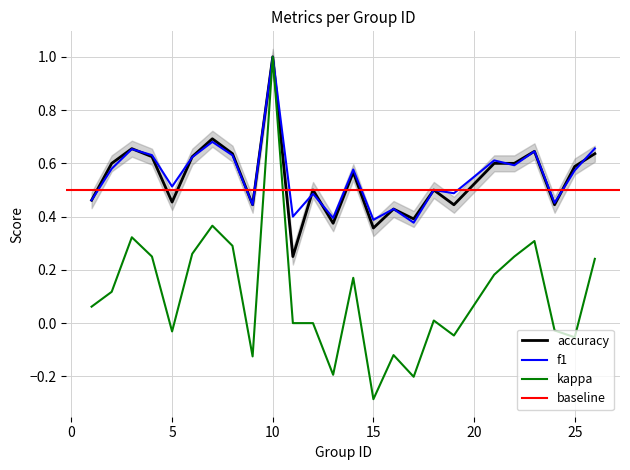

What is the minimum value shown in the chart?

-0.3